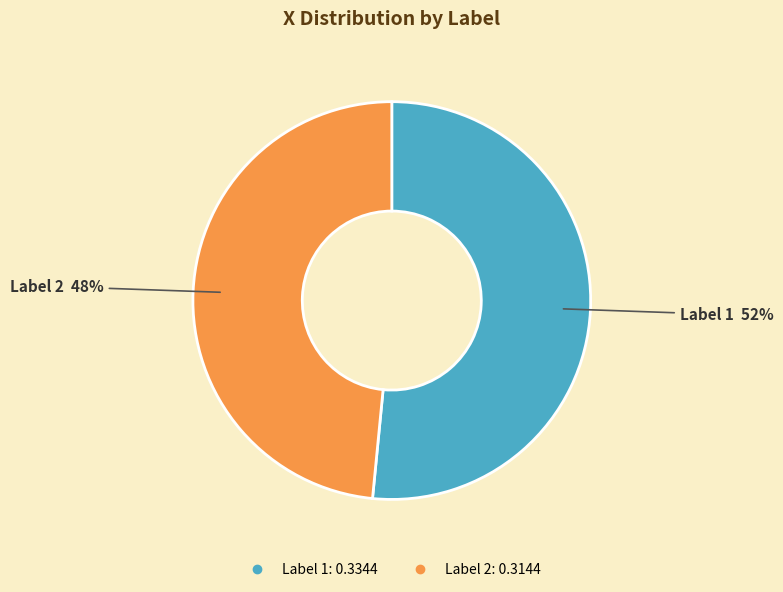

Is there any slice that represents more than half of the pie?

Yes